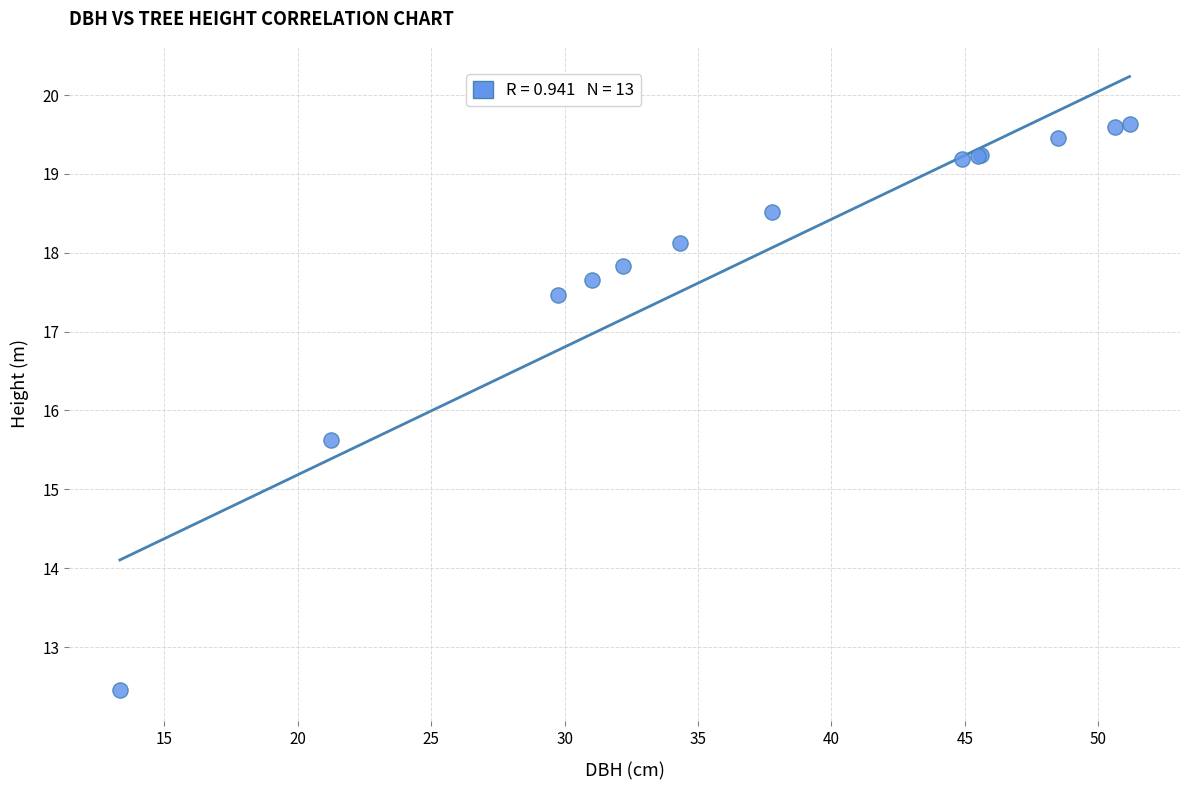

What Y value in the scatter plot is closest to 16?

15.6